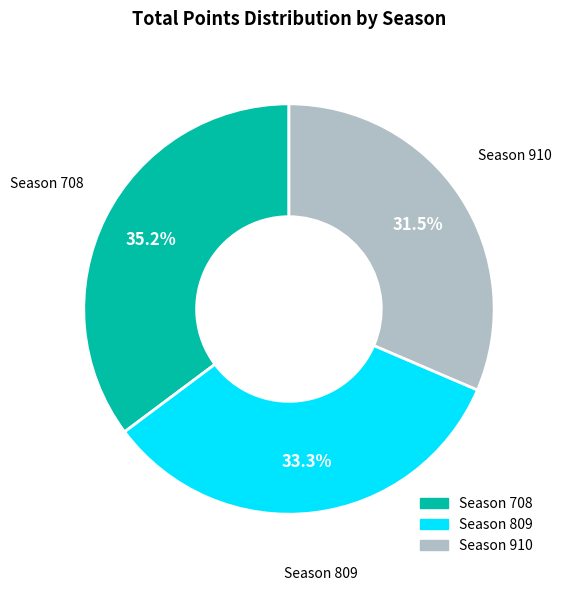

Does any single category account for the majority?

No